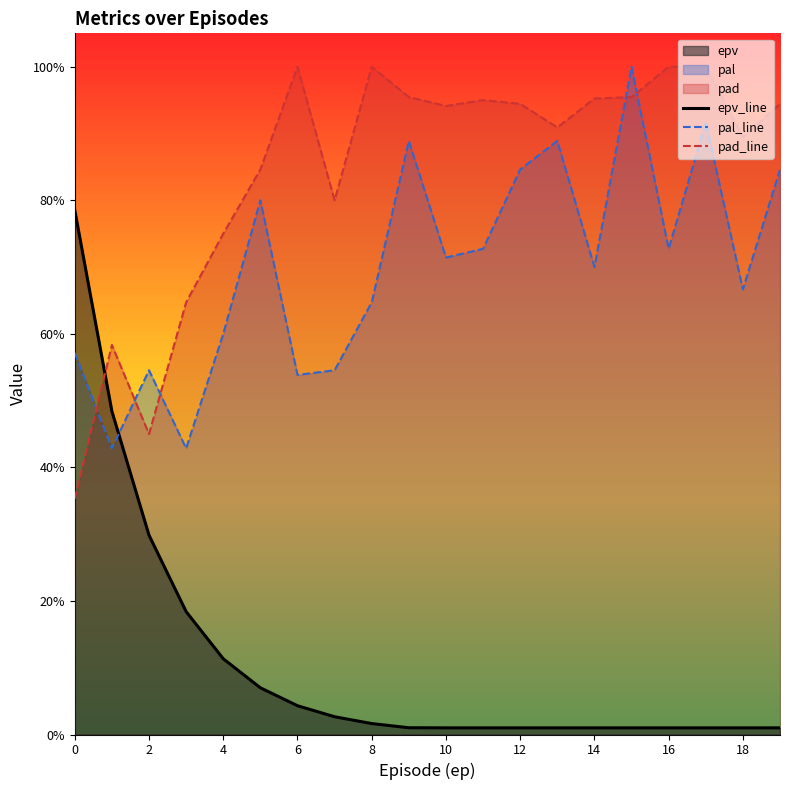

Rank the series at 16 from highest to lowest value.

pad_line, pal_line, epv_line